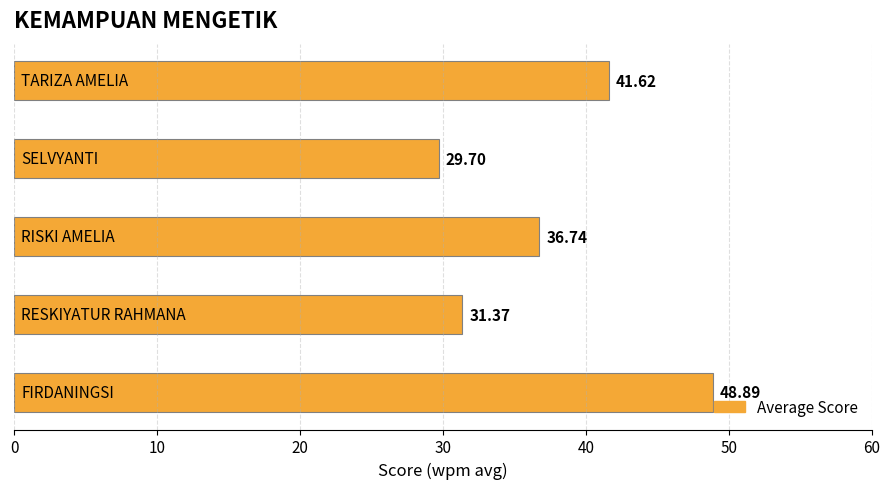

How many data points does each series have?

5